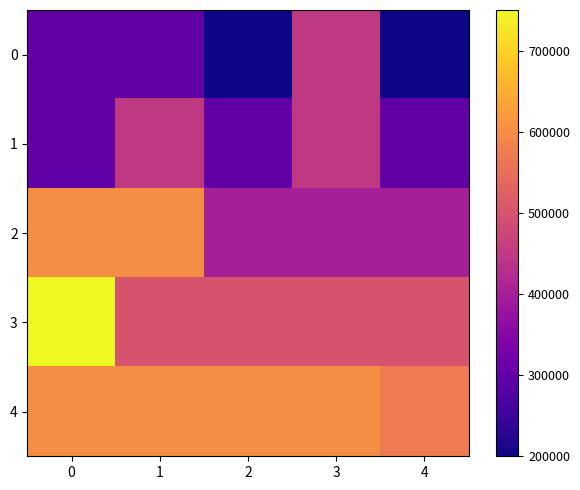

At 2, list the series in order from largest to smallest.

4, 3, 2, 1, 0